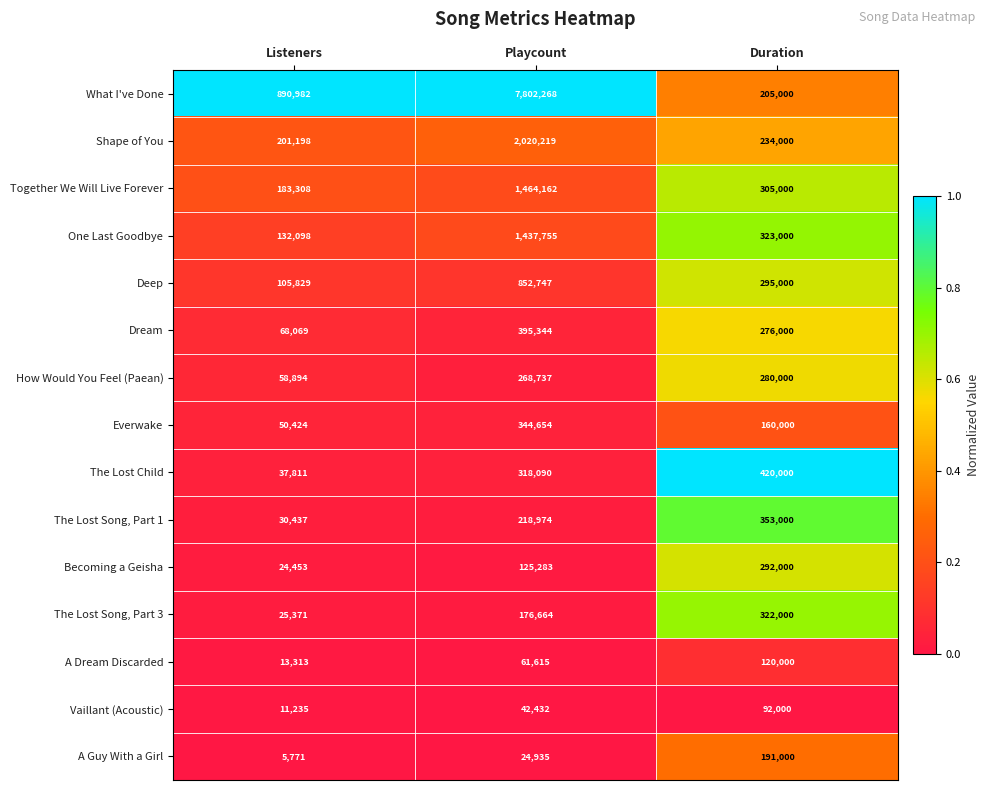

Where is Together We Will Live Forever nearest to the value 823735?

Duration